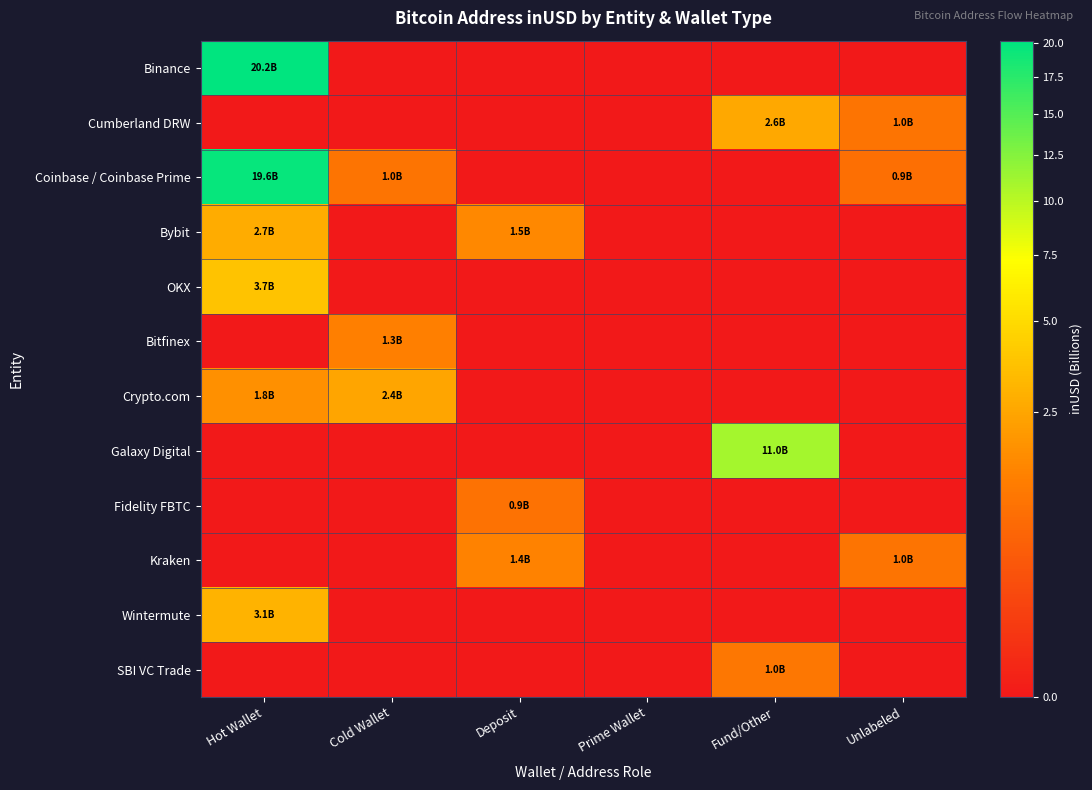

Reading left to right, transcribe all the data shown in this chart.

Binance: Hot Wallet=20.2	Cold Wallet=0.0	Deposit=0.0	Prime Wallet=0.0	Fund/Other=0.0	Unlabeled=0.0
Cumberland DRW: Hot Wallet=0.0	Cold Wallet=0.0	Deposit=0.0	Prime Wallet=0.0	Fund/Other=2.6	Unlabeled=1.0
Coinbase / Coinbase Prime: Hot Wallet=19.6	Cold Wallet=1.0	Deposit=0.0	Prime Wallet=0.0	Fund/Other=0.0	Unlabeled=0.9
Bybit: Hot Wallet=2.7	Cold Wallet=0.0	Deposit=1.5	Prime Wallet=0.0	Fund/Other=0.0	Unlabeled=0.0
OKX: Hot Wallet=3.7	Cold Wallet=0.0	Deposit=0.0	Prime Wallet=0.0	Fund/Other=0.0	Unlabeled=0.0
Bitfinex: Hot Wallet=0.0	Cold Wallet=1.3	Deposit=0.0	Prime Wallet=0.0	Fund/Other=0.0	Unlabeled=0.0
Crypto.com: Hot Wallet=1.8	Cold Wallet=2.4	Deposit=0.0	Prime Wallet=0.0	Fund/Other=0.0	Unlabeled=0.0
Galaxy Digital: Hot Wallet=0.0	Cold Wallet=0.0	Deposit=0.0	Prime Wallet=0.0	Fund/Other=11.0	Unlabeled=0.0
Fidelity FBTC: Hot Wallet=0.0	Cold Wallet=0.0	Deposit=0.9	Prime Wallet=0.0	Fund/Other=0.0	Unlabeled=0.0
Kraken: Hot Wallet=0.0	Cold Wallet=0.0	Deposit=1.4	Prime Wallet=0.0	Fund/Other=0.0	Unlabeled=1.0
Wintermute: Hot Wallet=3.1	Cold Wallet=0.0	Deposit=0.0	Prime Wallet=0.0	Fund/Other=0.0	Unlabeled=0.0
SBI VC Trade: Hot Wallet=0.0	Cold Wallet=0.0	Deposit=0.0	Prime Wallet=0.0	Fund/Other=1.0	Unlabeled=0.0